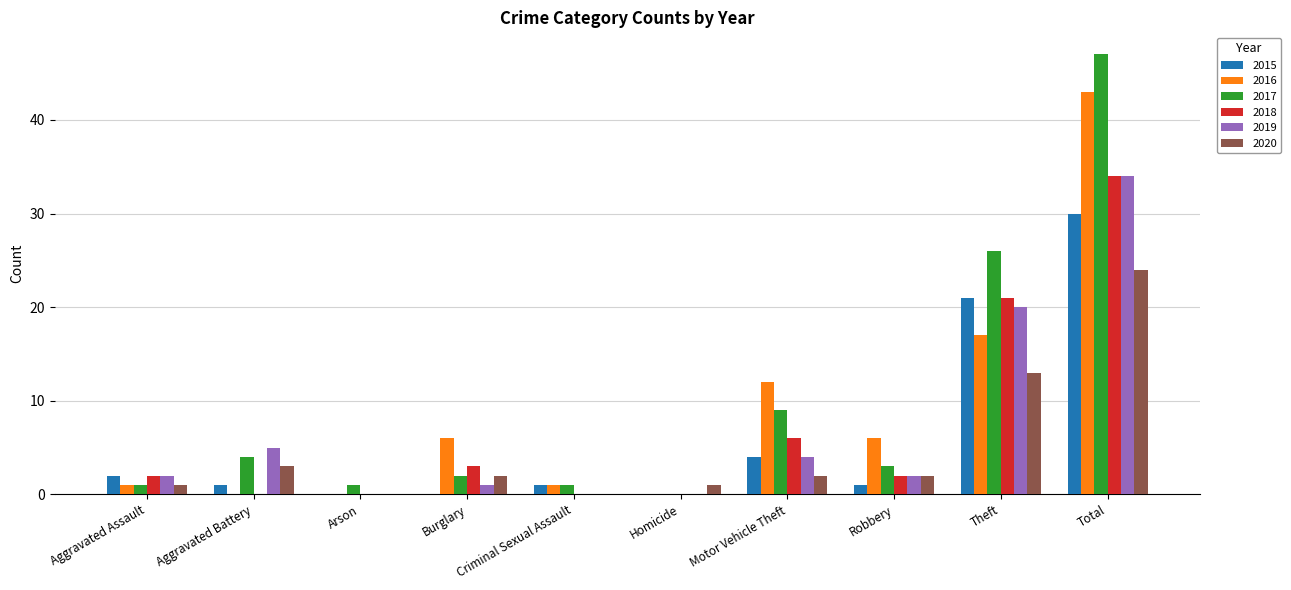

Which series has the widest spread of values?

2017